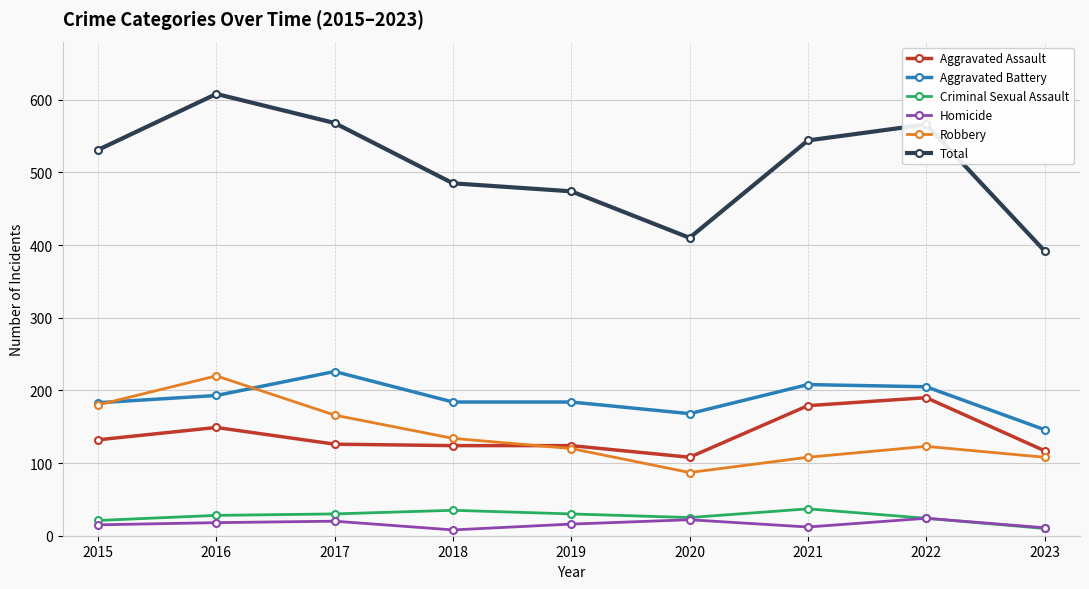

What is the approximate value of Homicide at 2015?

15